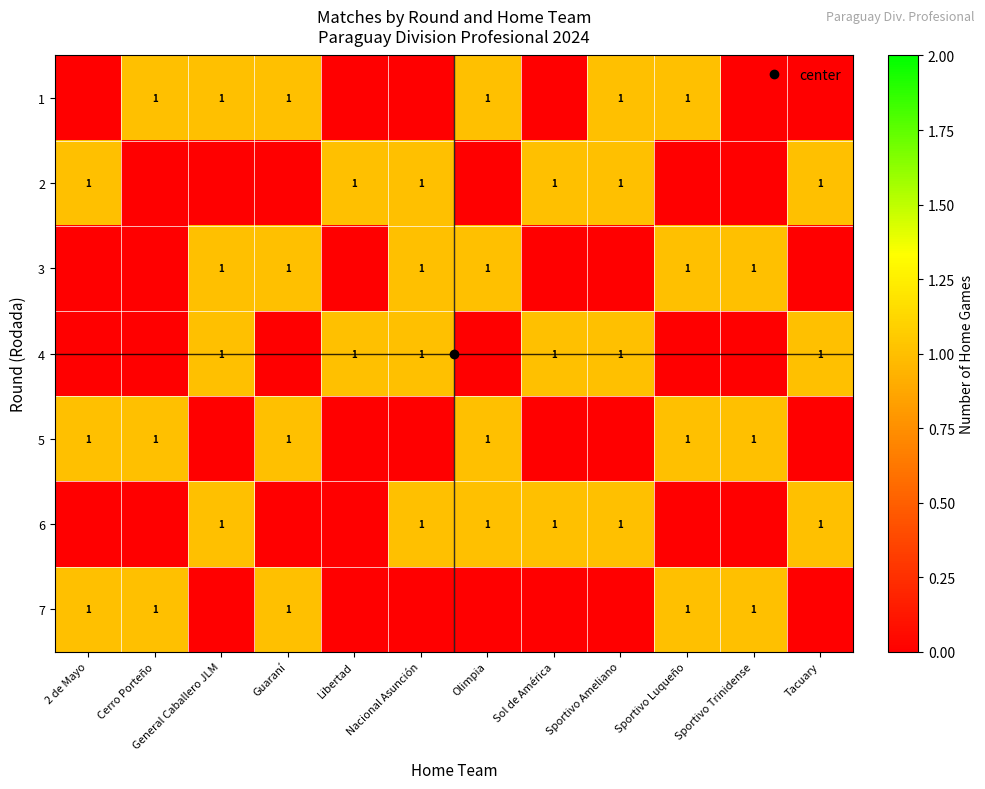

What is the difference between the highest and lowest values at Sportivo Trinidense?

1